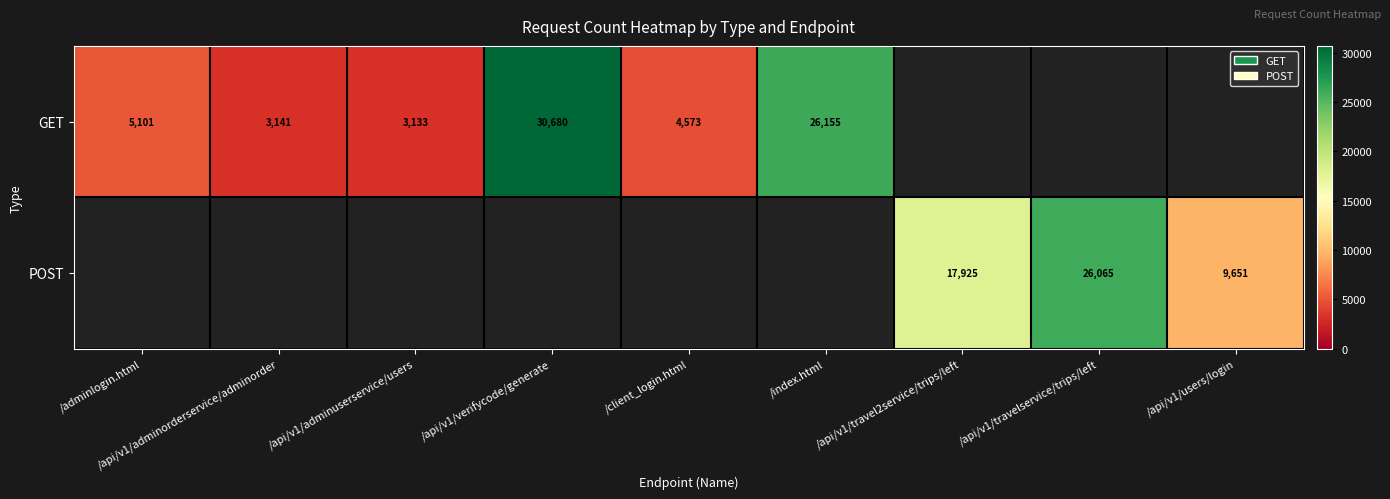

The POST series shows 9665.8 at /api/v1/travel2service/trips/left. True or false?

False